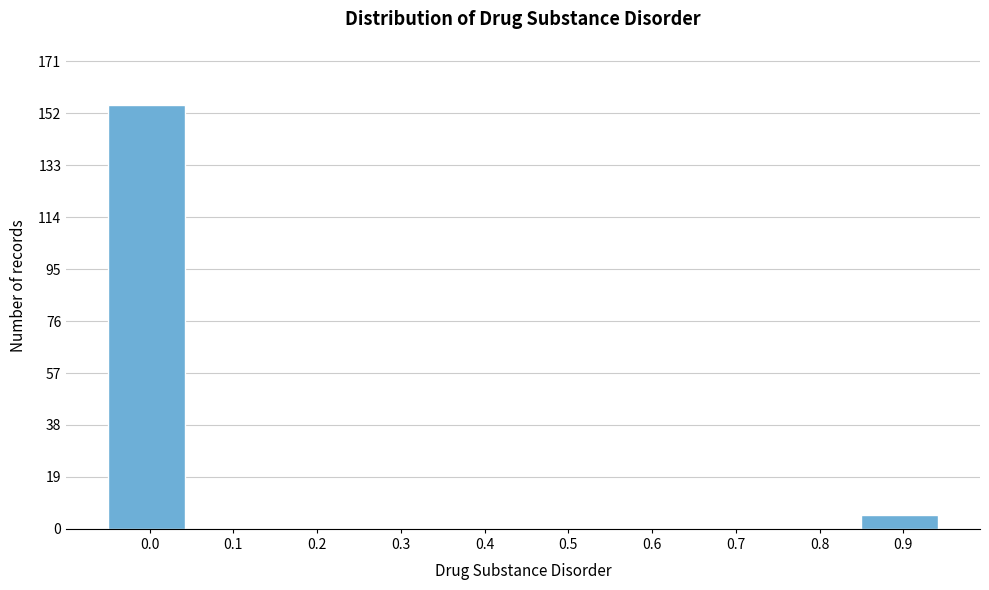

Reading right to left, extract all data points from this chart.

0.9=5	0.8=0	0.7=0	0.6=0	0.5=0	0.4=0	0.3=0	0.2=0	0.1=0	0.0=155